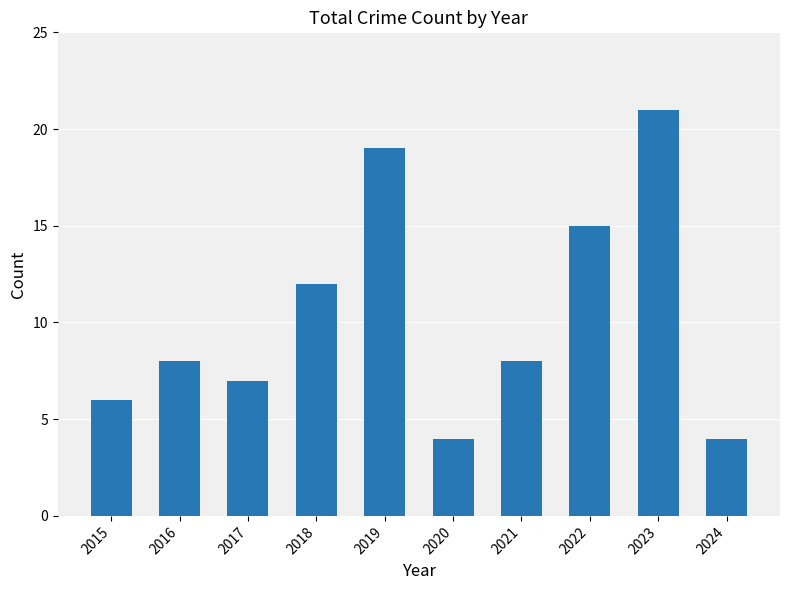

Which category has the highest value across all series?

2023